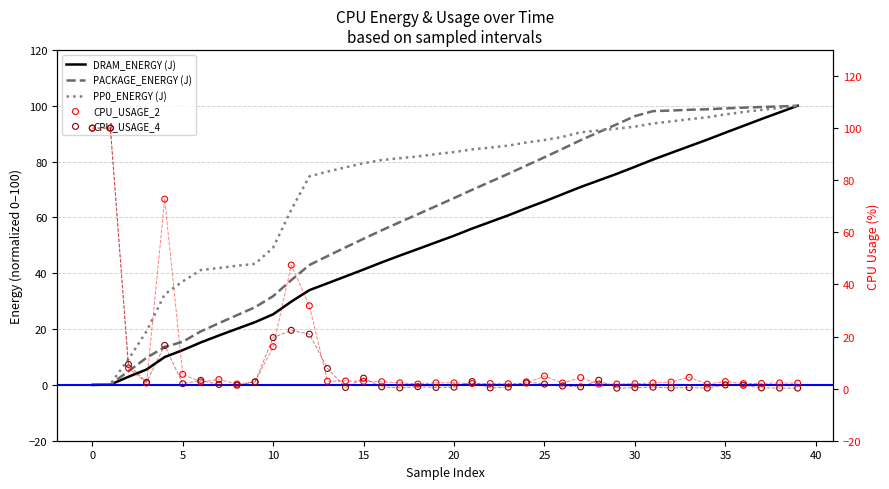

What are all the series names shown in the legend?

DRAM_ENERGY (J), PACKAGE_ENERGY (J), PP0_ENERGY (J), CPU_USAGE_2, CPU_USAGE_4